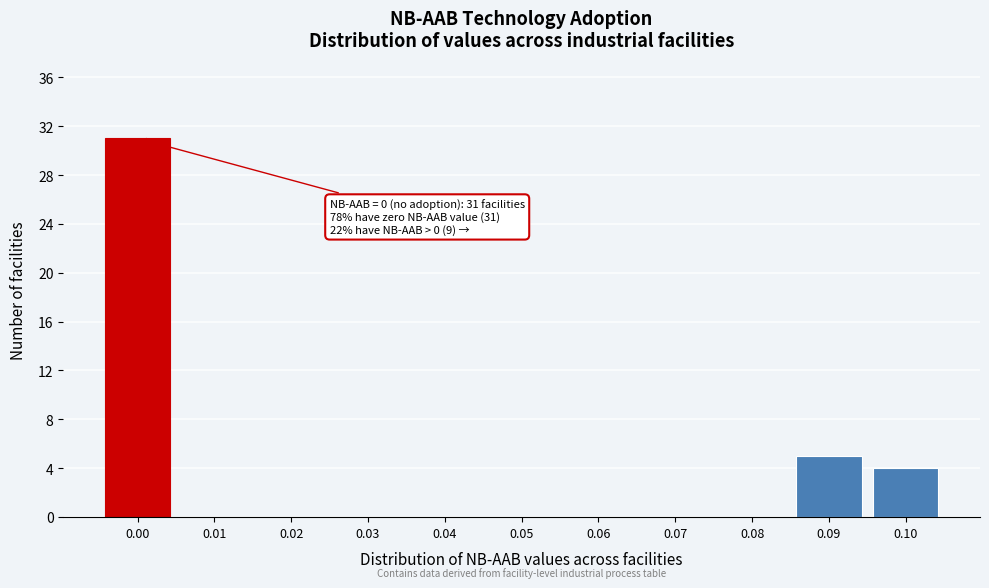

Reading left to right, what are all the values shown in this chart?

0.00=31	0.01=0	0.02=0	0.03=0	0.04=0	0.05=0	0.06=0	0.07=0	0.08=0	0.09=5	0.10=4